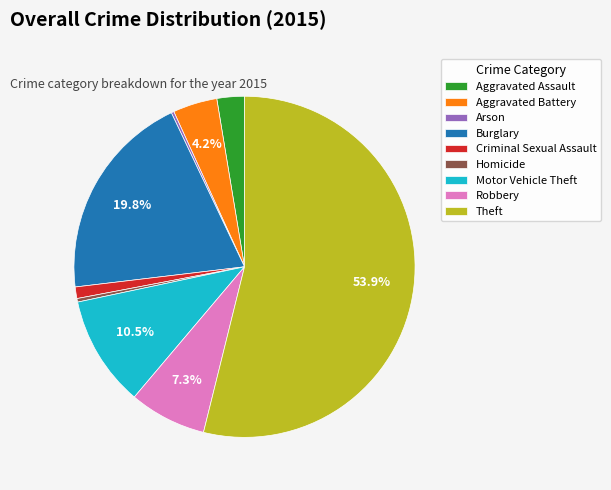

Do Homicide and Burglary together represent more than half of the pie?

No